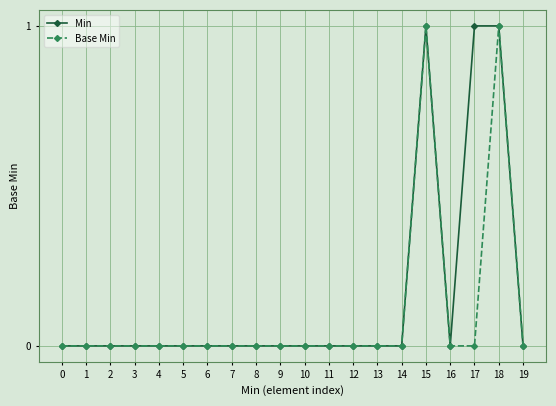

Which series has the largest total across all categories?

Min